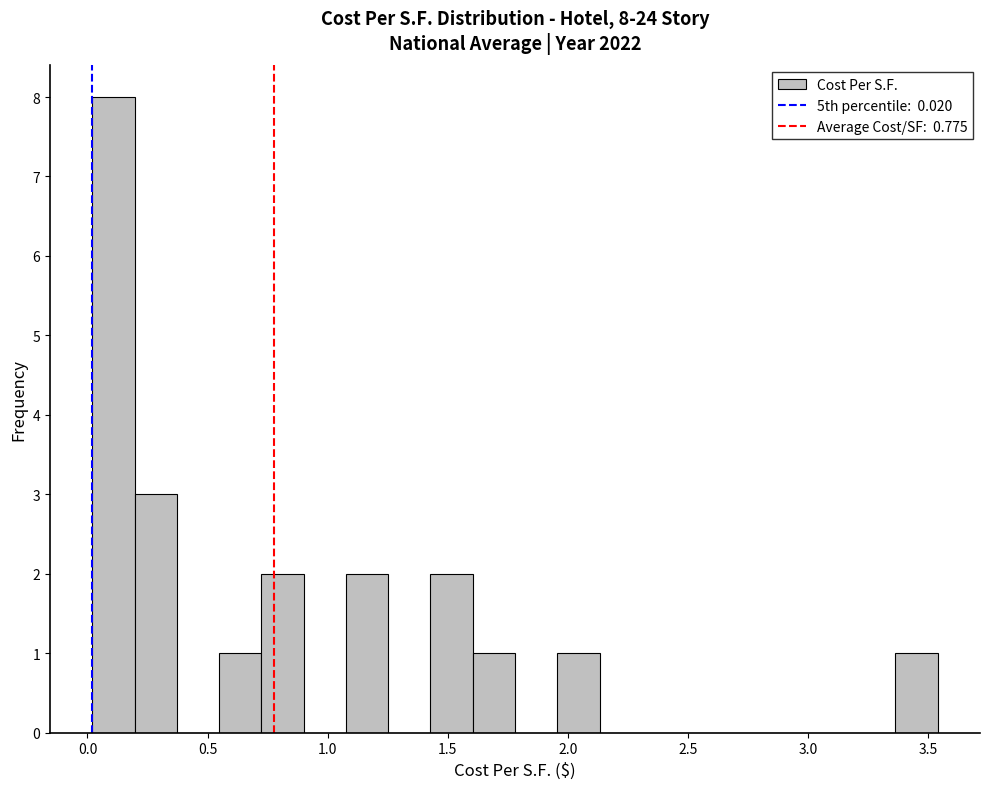

Around what value on the x-axis is the tallest bar? Give the approximate position of its centre, as read against the axis.

0.10